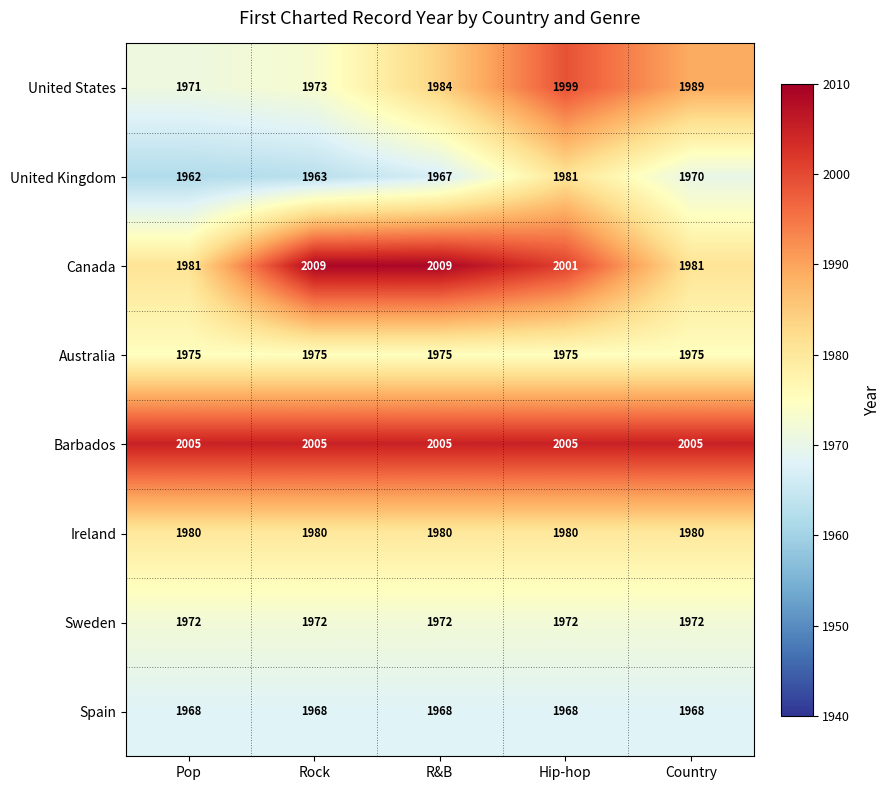

At which category does the chart reach its minimum across all series?

Pop